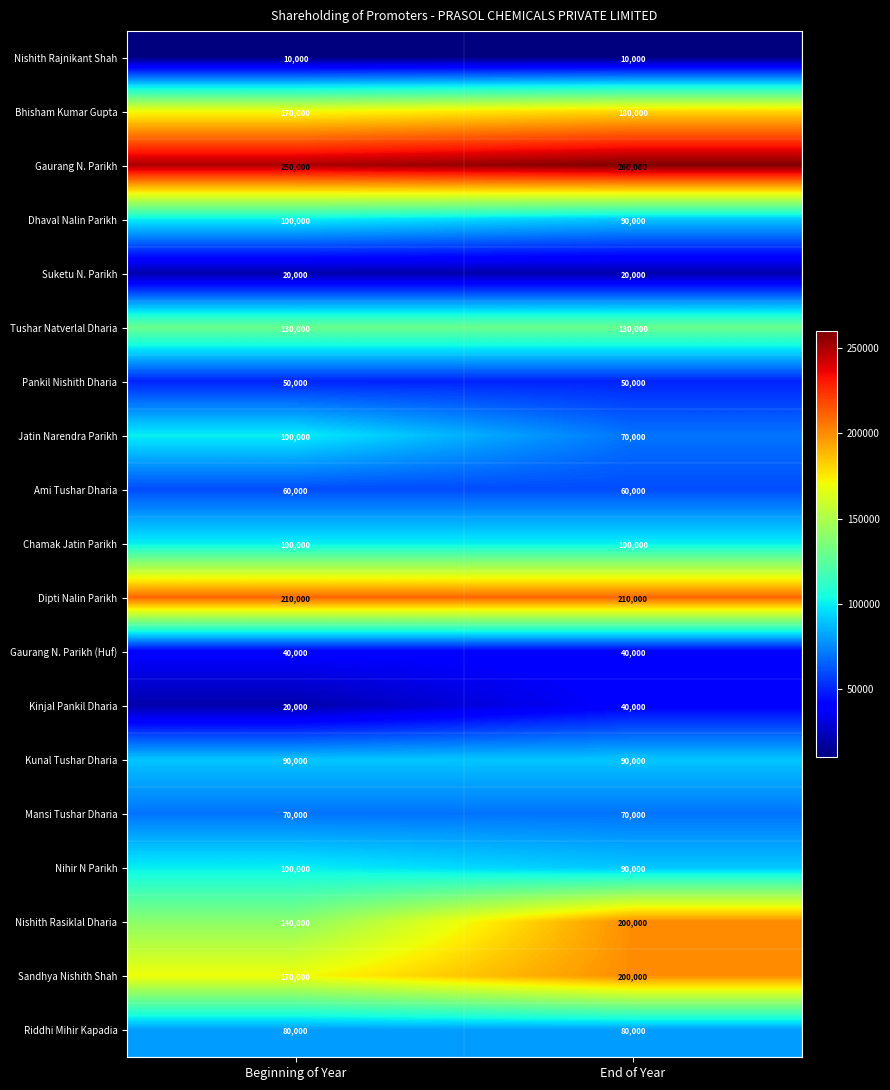

Which series has the largest range (max minus min)?

Nishith Rasiklal Dharia